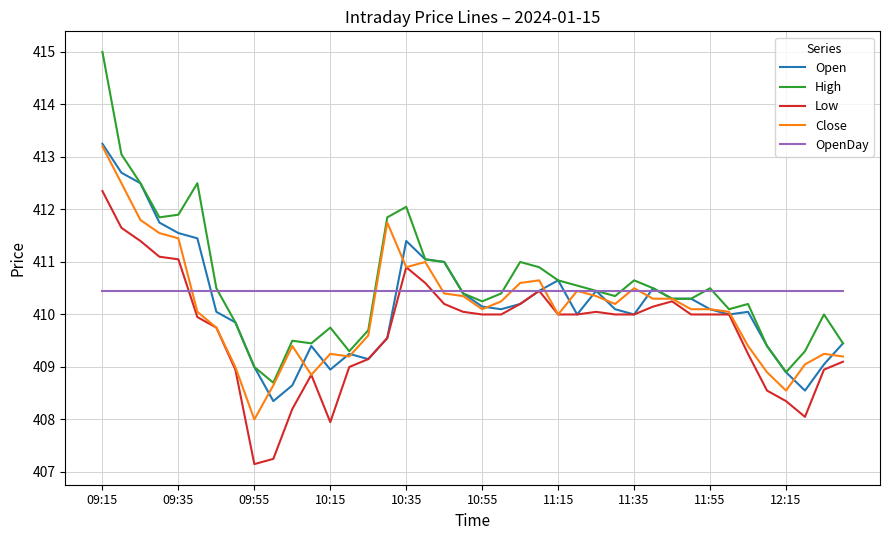

What is the greatest value displayed?

415.0